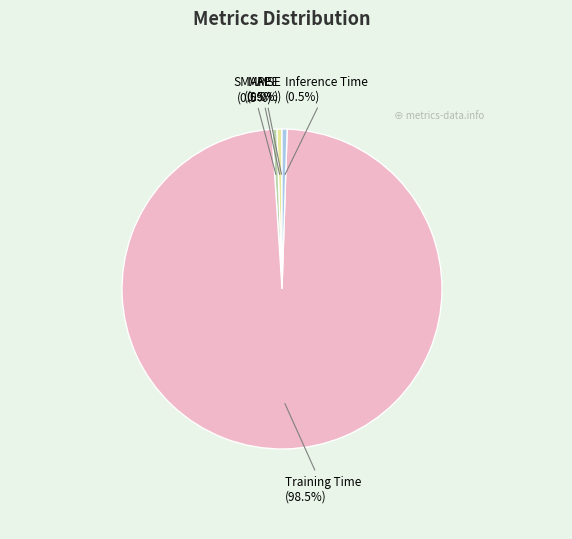

What portion of the pie excludes Training Time?

1.5%